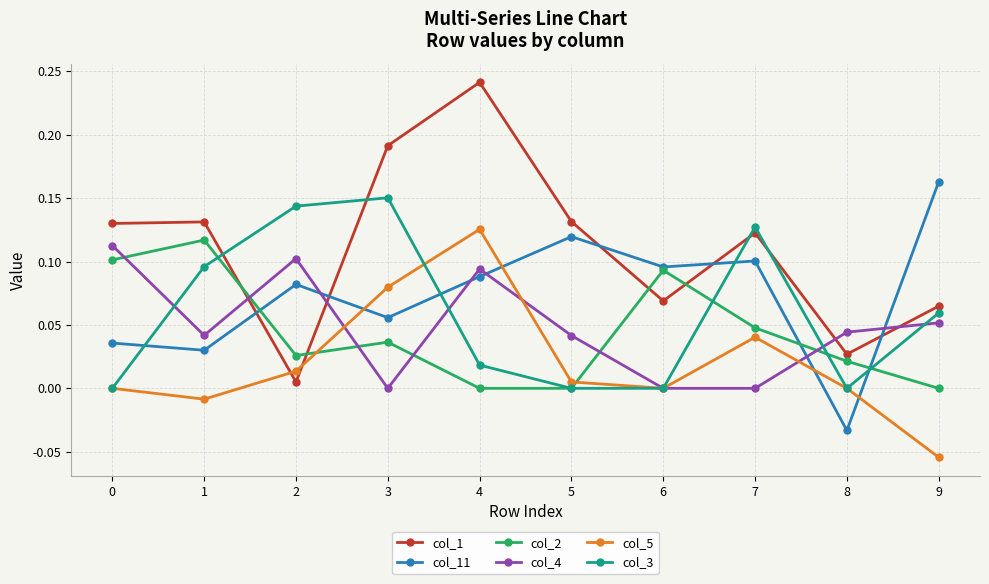

What is the total value across all series at 6?

0.3